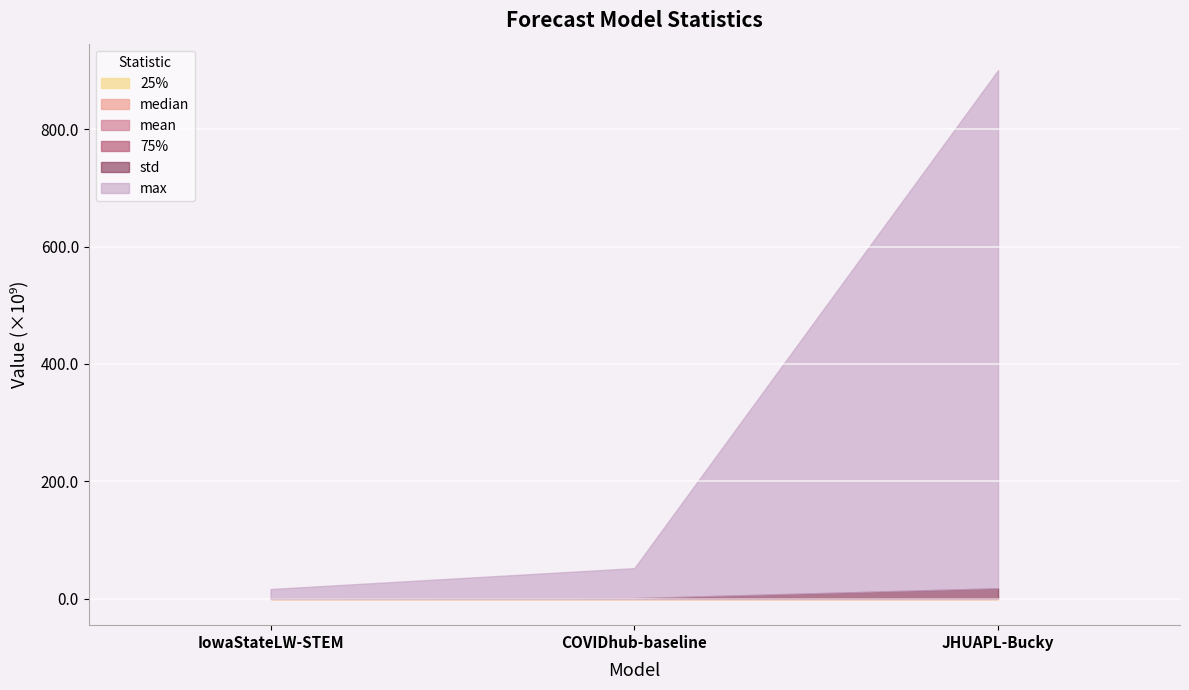

Which series has the widest spread of values?

max